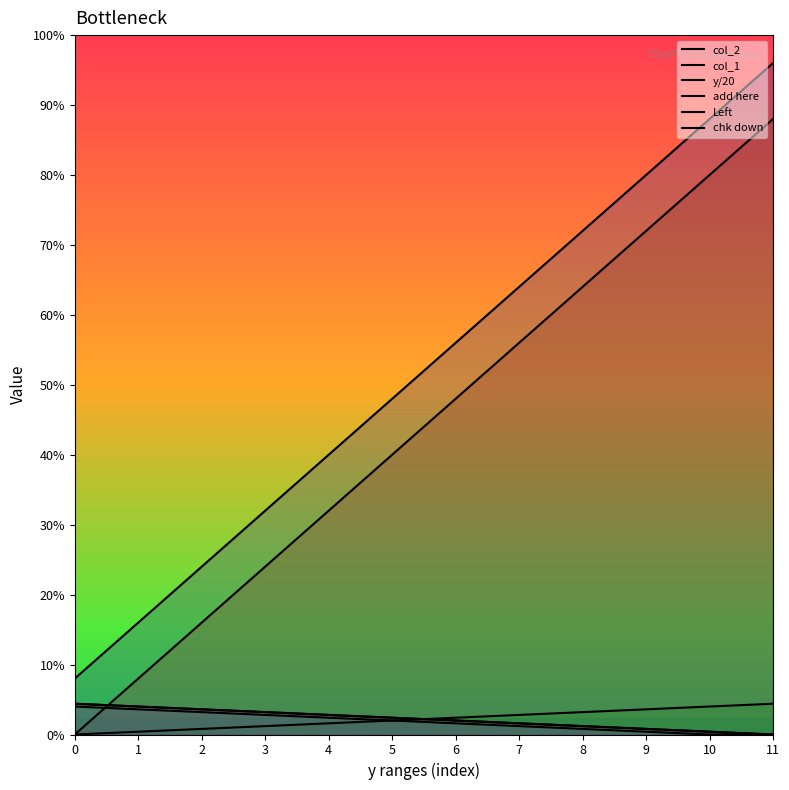

True or false: col_2 and y/20 cross at least once.

False